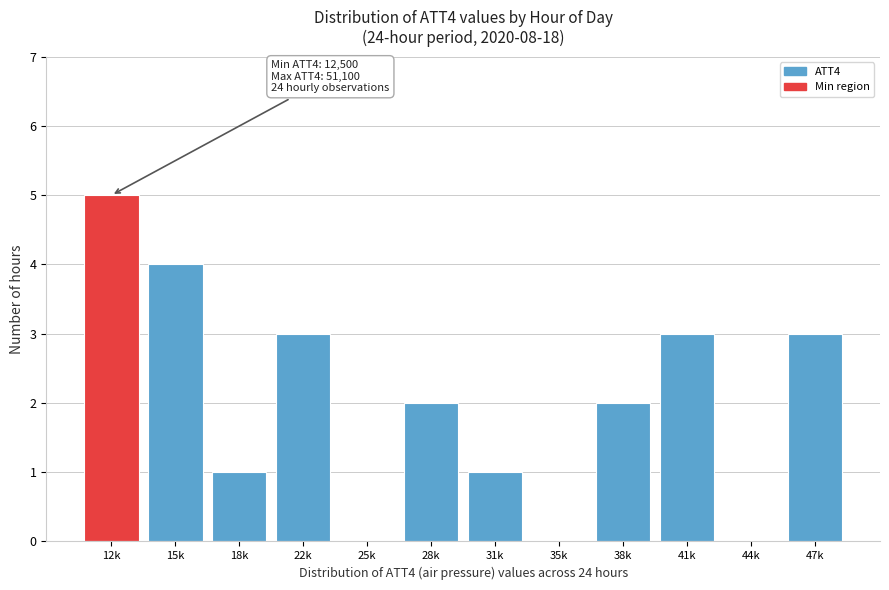

Reading right to left, extract all data points from this chart.

47k=3	44k=0	41k=3	38k=2	35k=0	31k=1	28k=2	25k=0	22k=3	18k=1	15k=4	12k=5